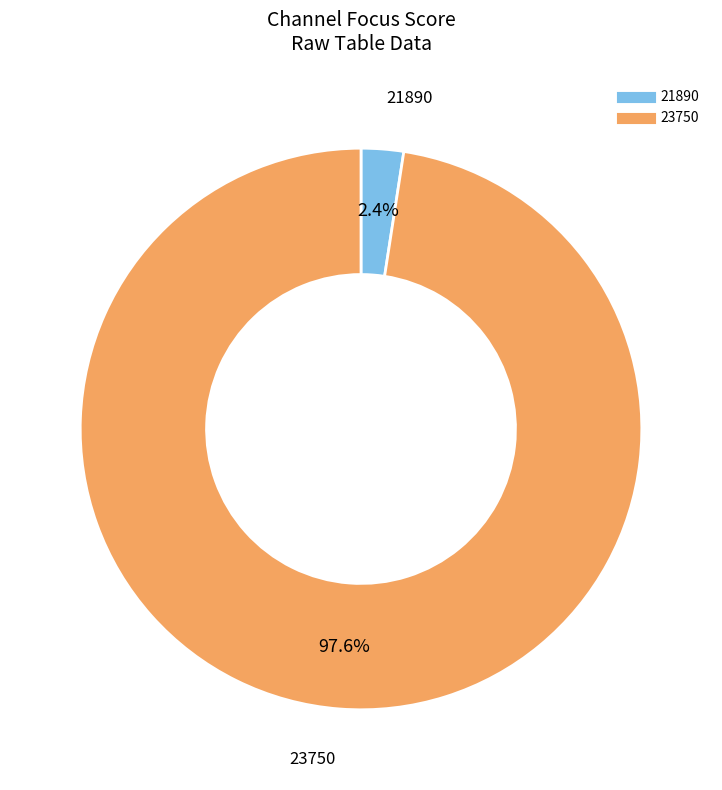

What portion of the pie excludes 21890?

97.6%